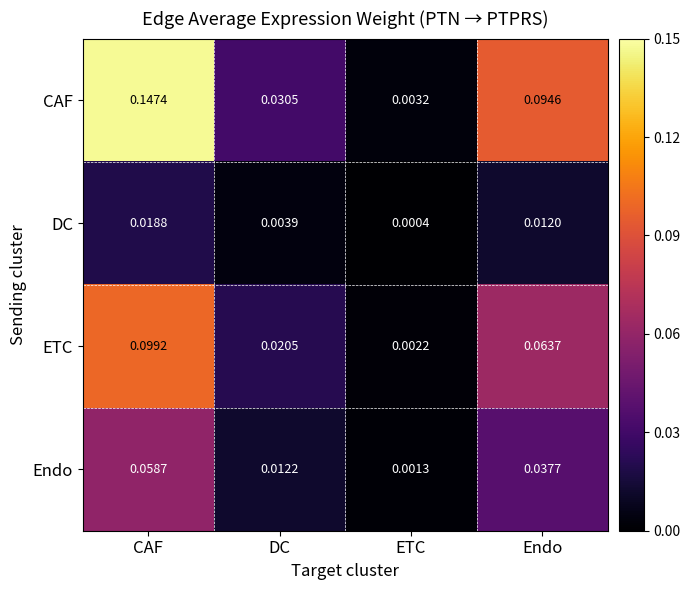

Which category has the lowest value across all series?

ETC